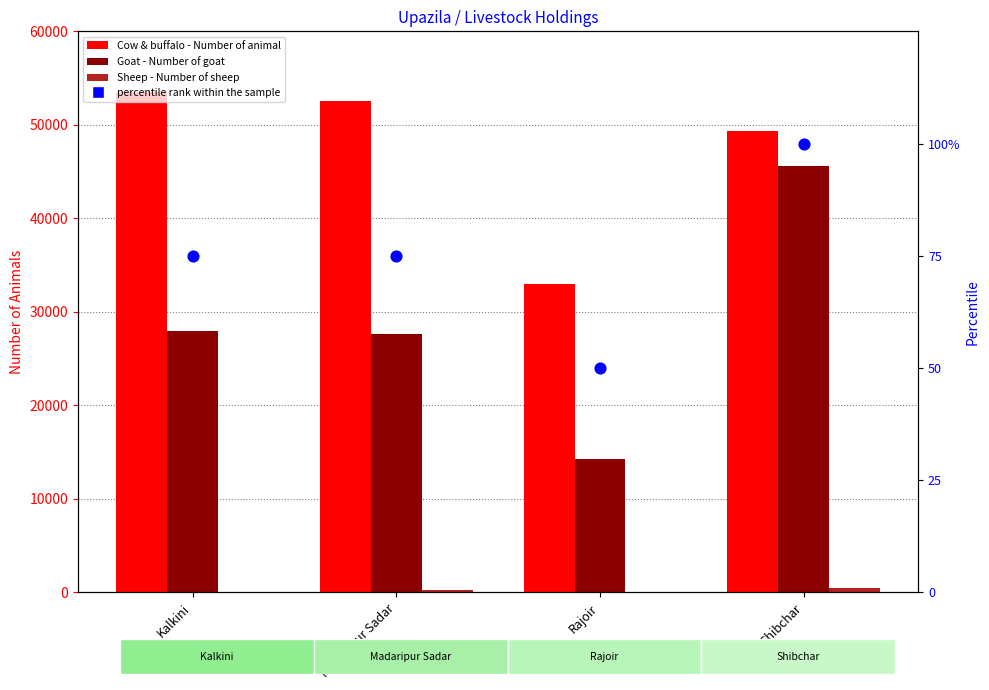

Which series has the largest total across all categories?

Cow & buffalo - Number of animal